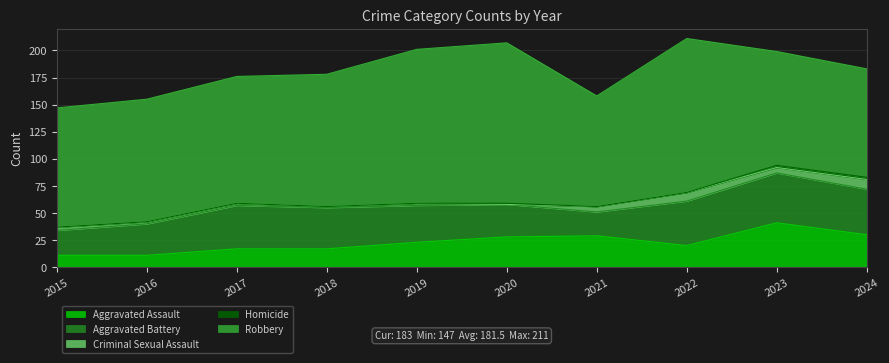

How many interior local peaks does the Homicide series have?

1